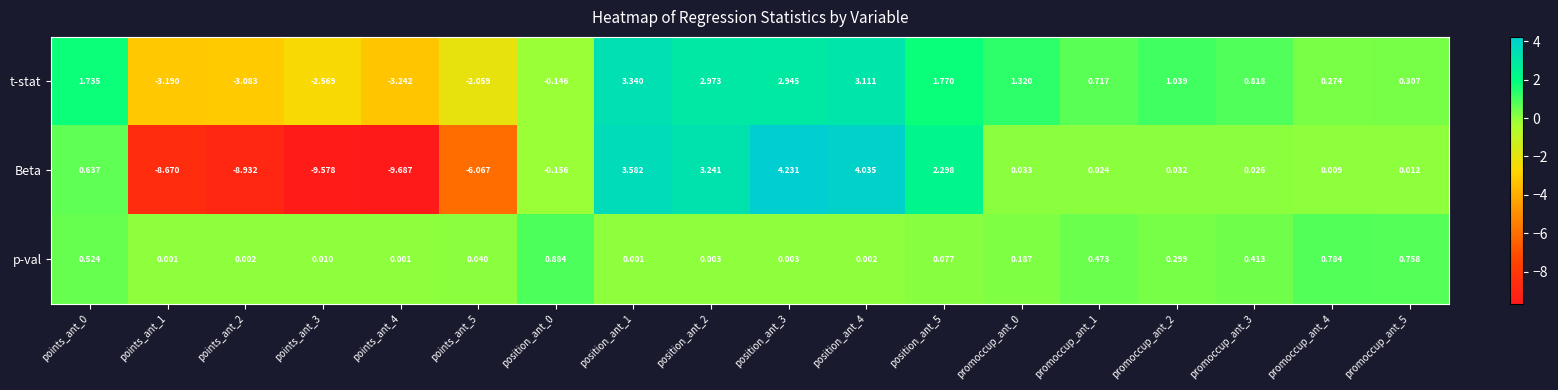

Which series has the largest range (max minus min)?

Beta